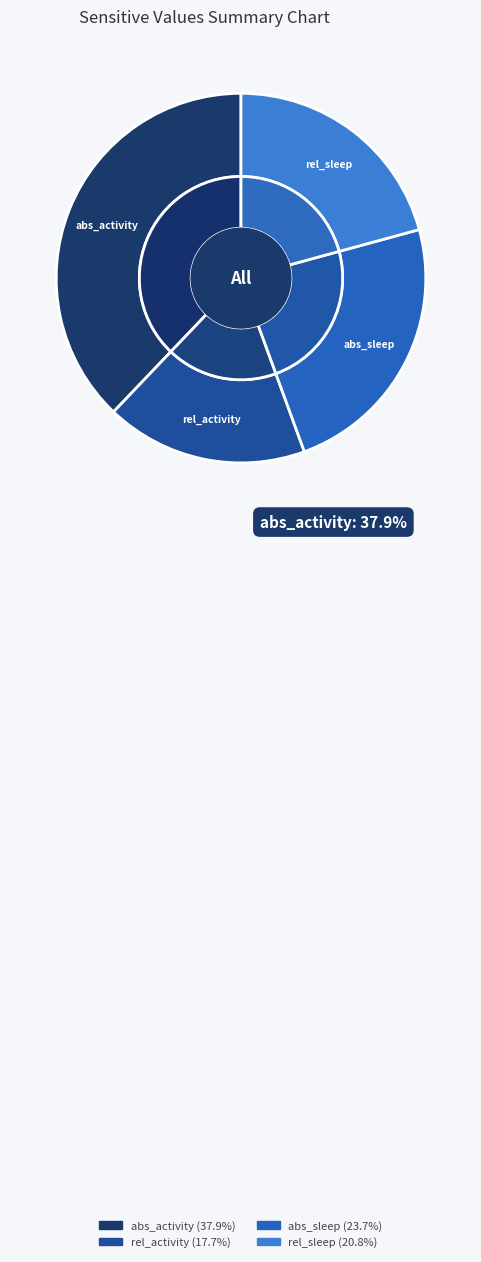

What percentage is the abs_sleep slice, to the nearest percent?

24%